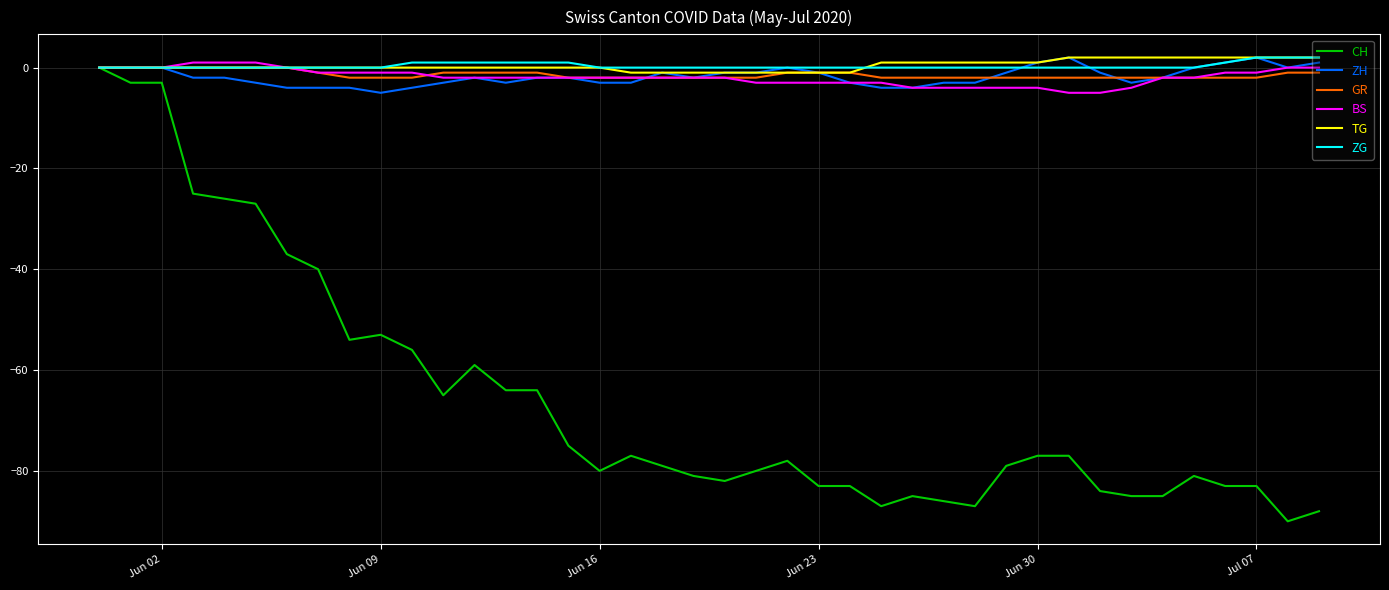

What is the minimum value shown in the chart?

-90